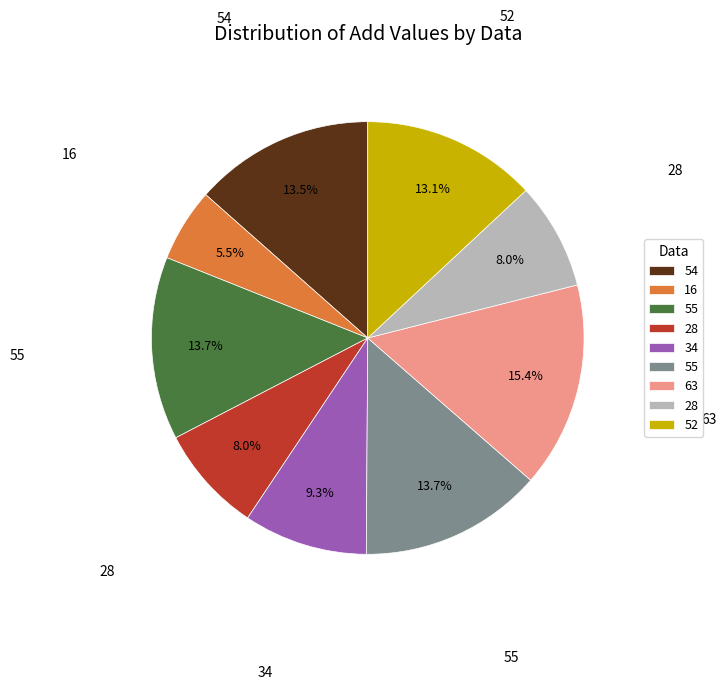

Is there any slice that represents more than half of the pie?

No